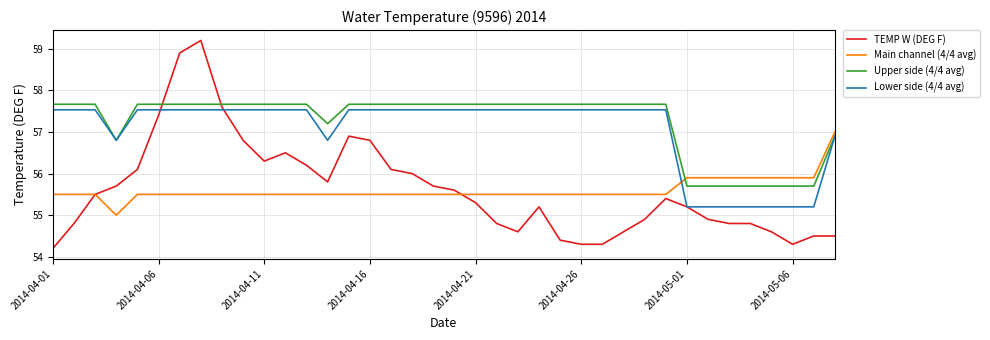

How many lines are shown in the chart?

4